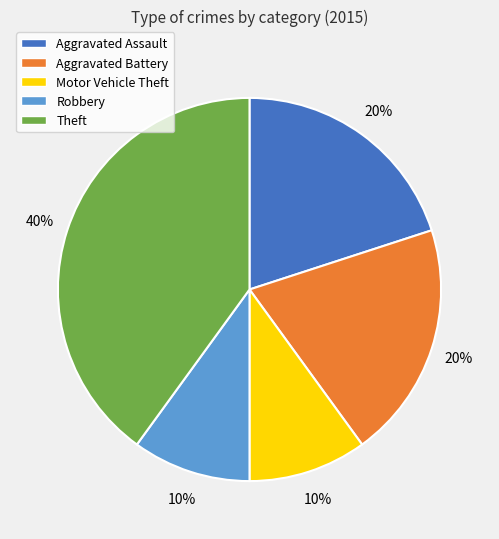

True or false: Theft accounts for 40% of the total.

True